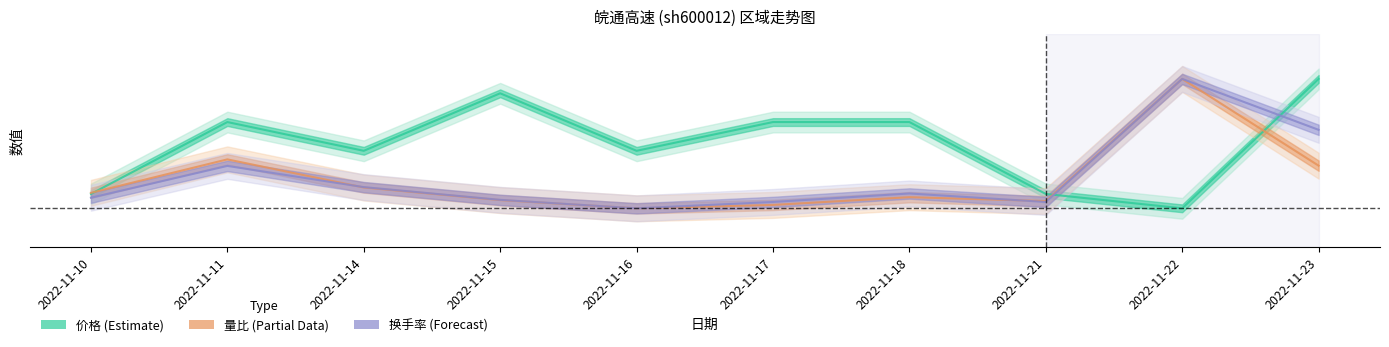

At how many categories does at least one series exceed 0?

10